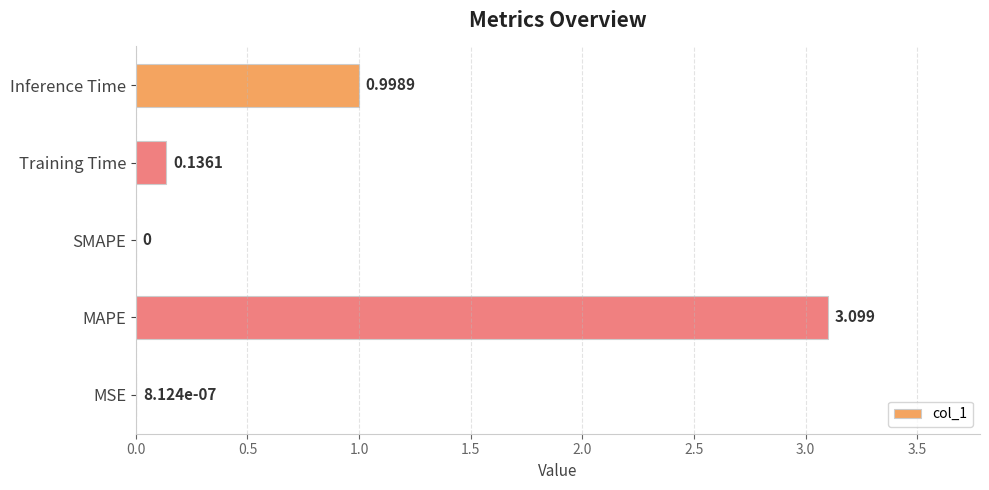

Which category has the highest value across all series?

MAPE